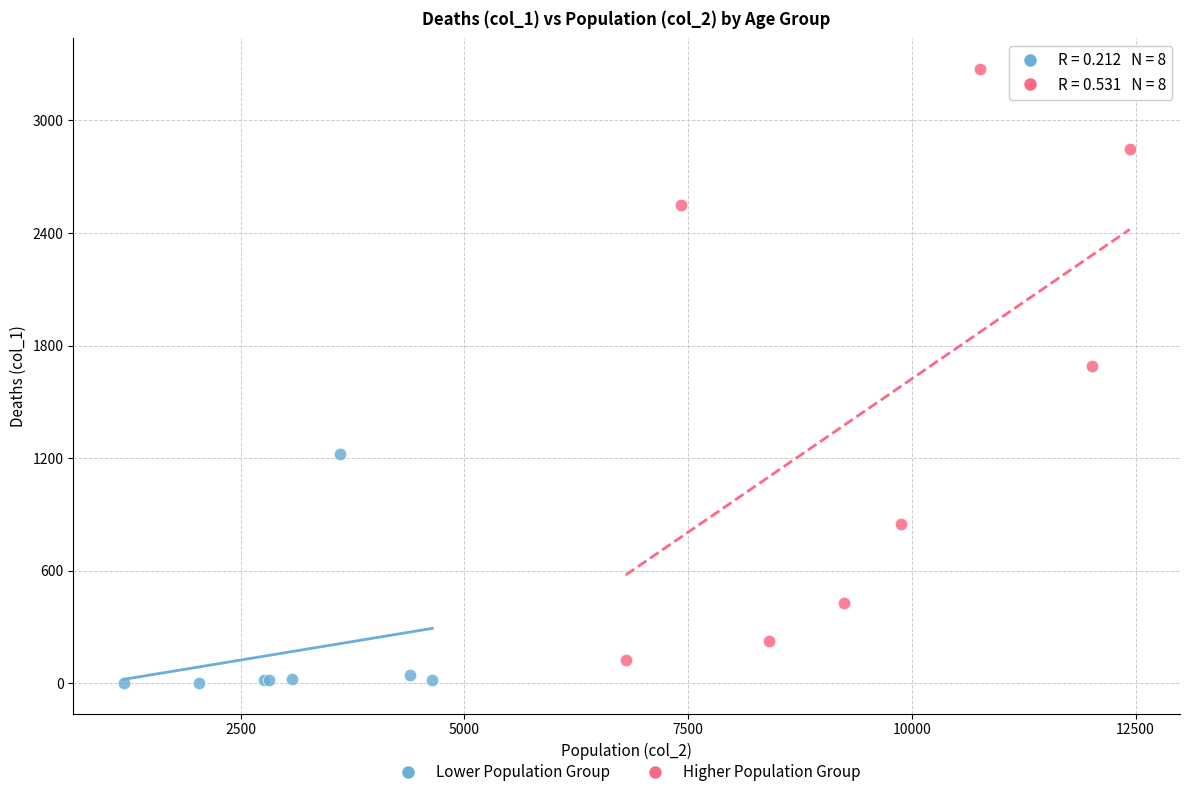

Which series has the largest Y range (max minus min)?

Higher Population Group